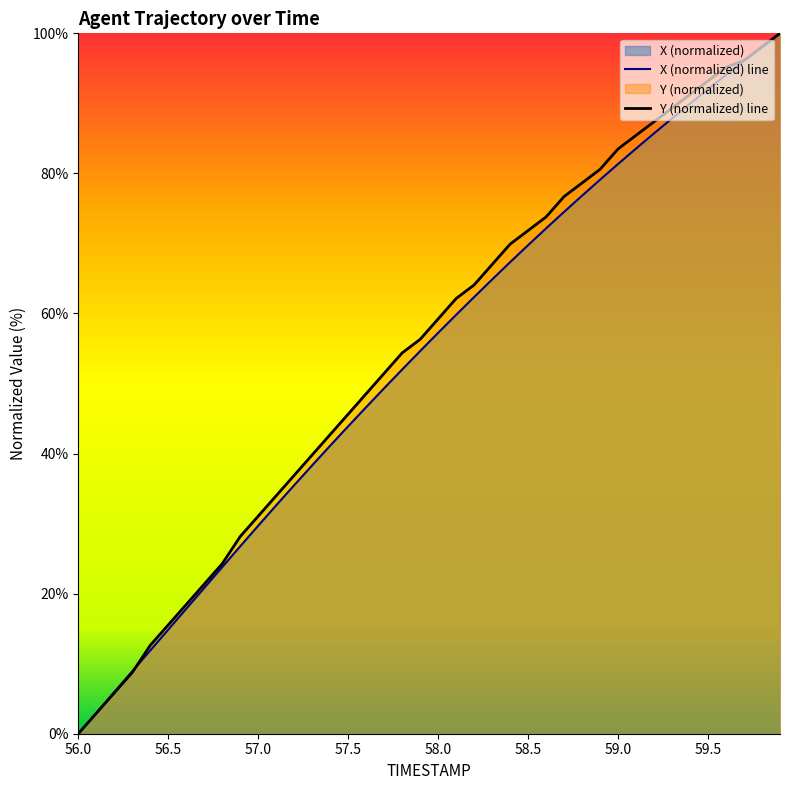

What is the difference between the X values at 58.0 and 59.6?

35.9